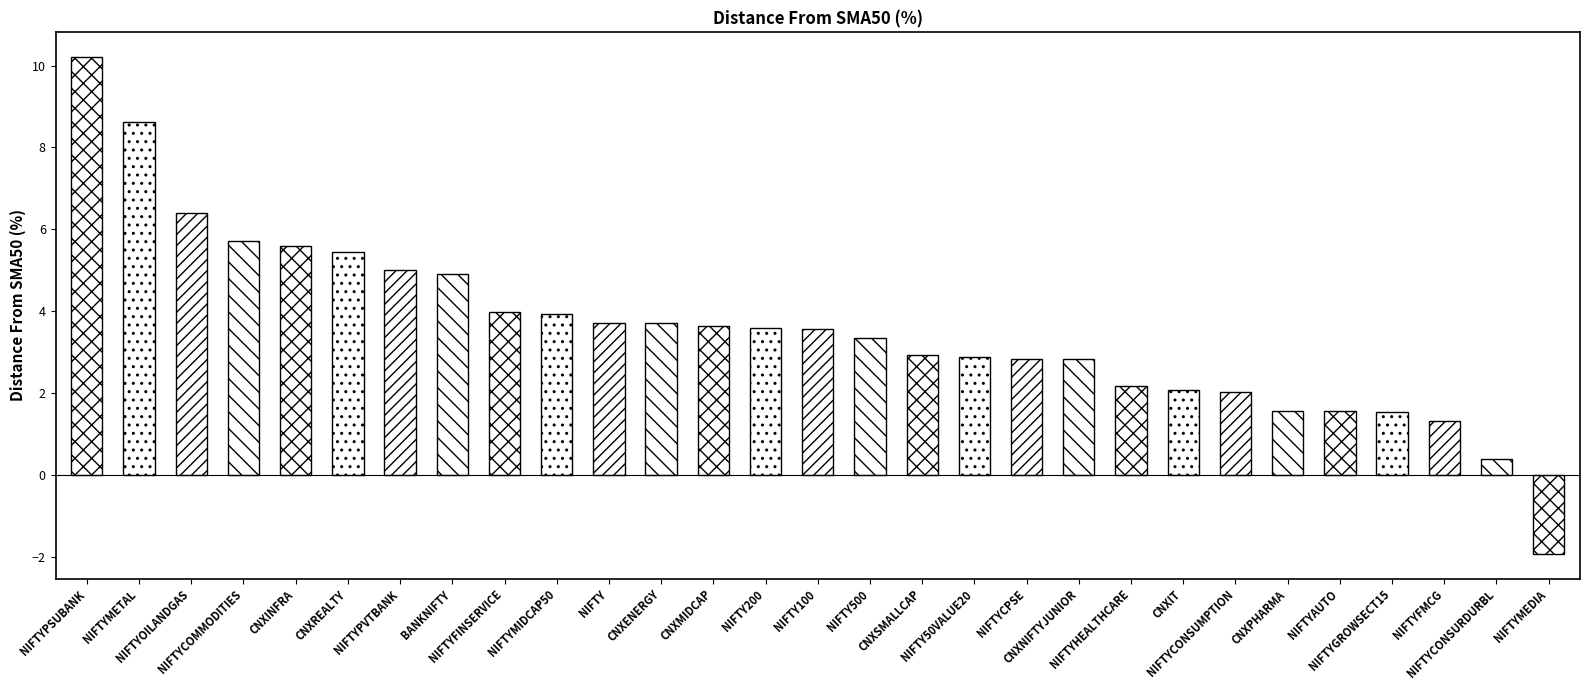

True or false: the data shows 2.0 at NIFTYFINSERVICE.

False